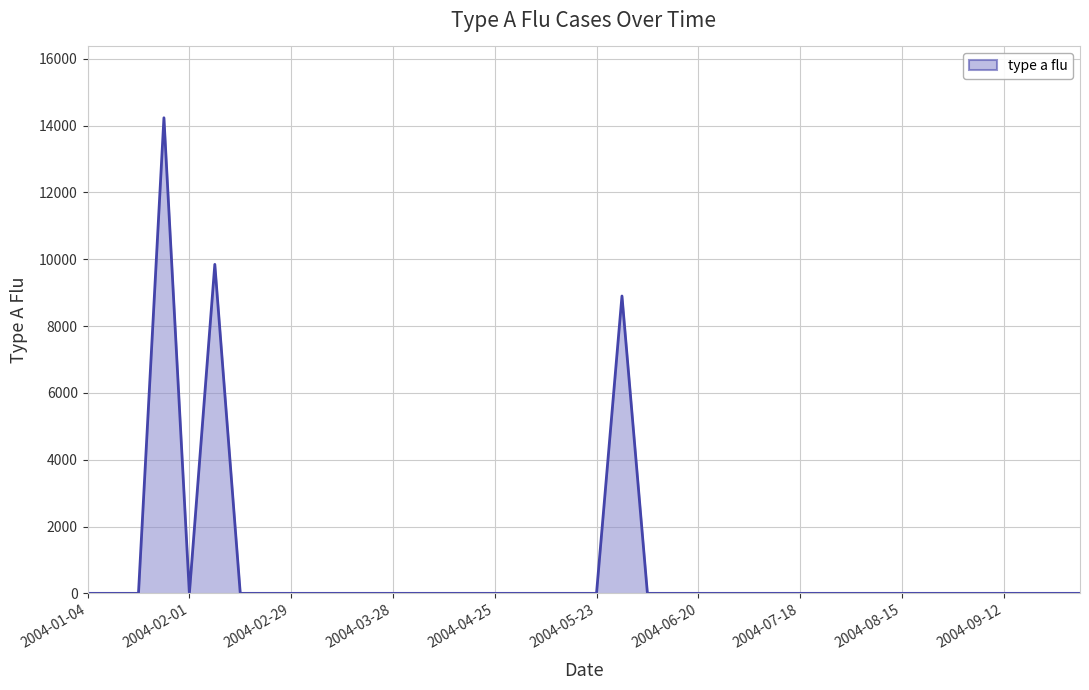

What is the greatest value displayed?

14236.1